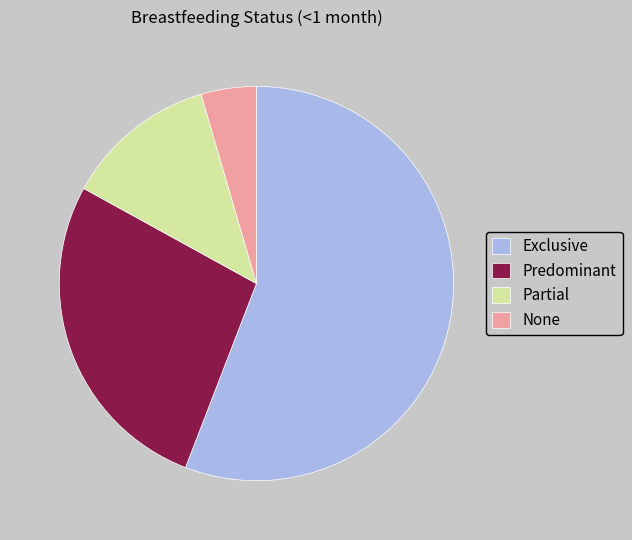

Is there a majority slice in this chart?

Yes